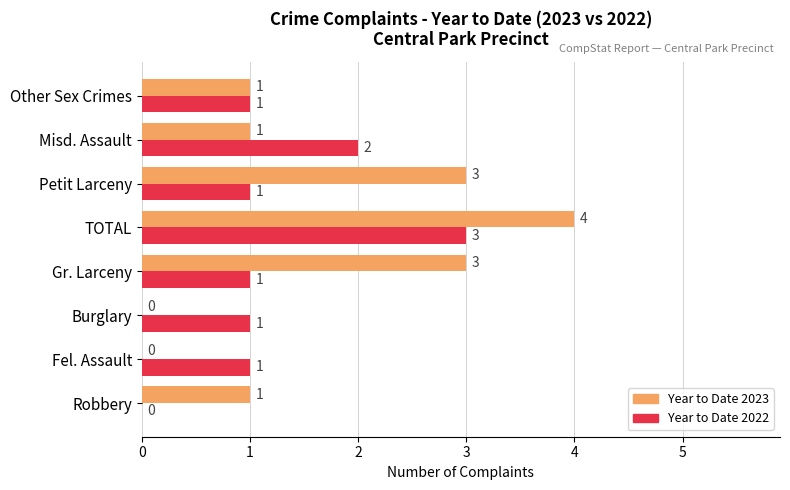

Which series changed the most between Gr. Larceny and TOTAL?

Year to Date 2022